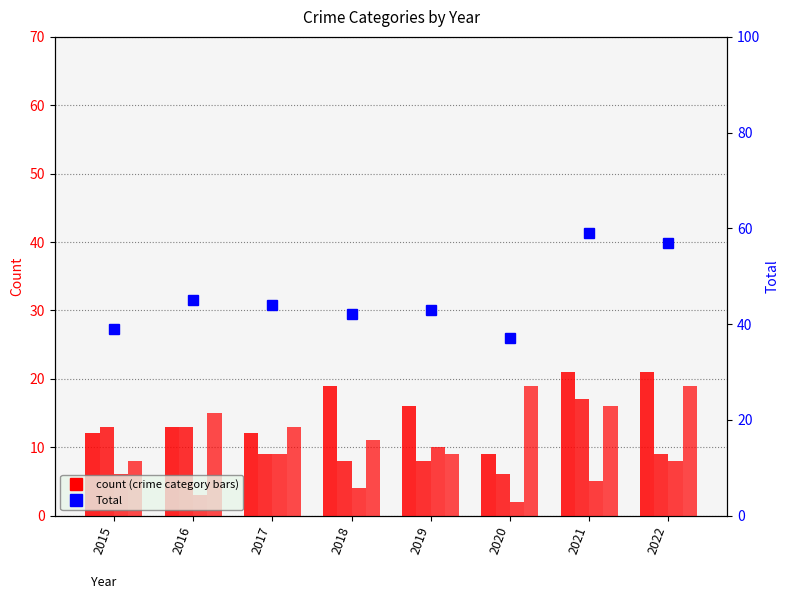

At which category is the sum across all series the highest?

2021